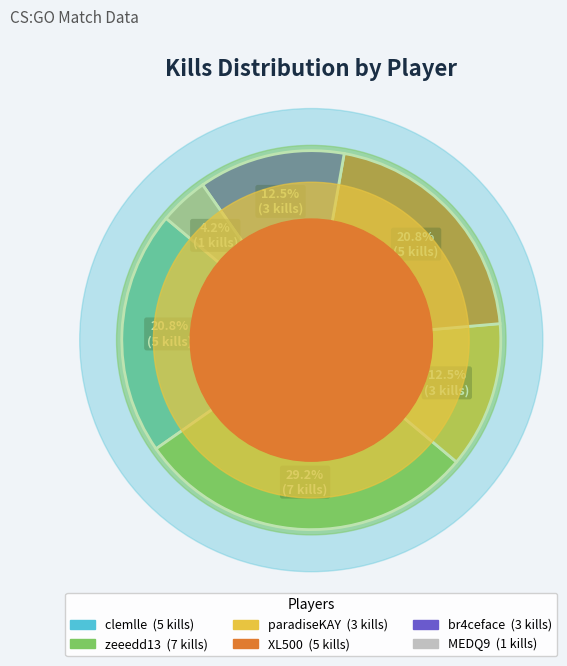

Is there a majority slice in this chart?

No